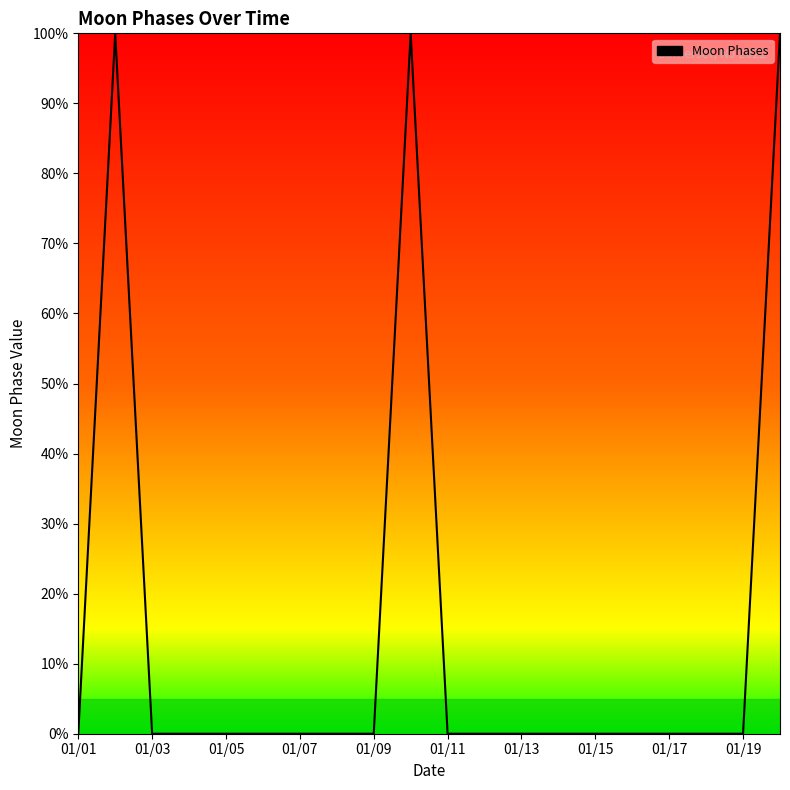

What is the maximum value shown in the chart?

100